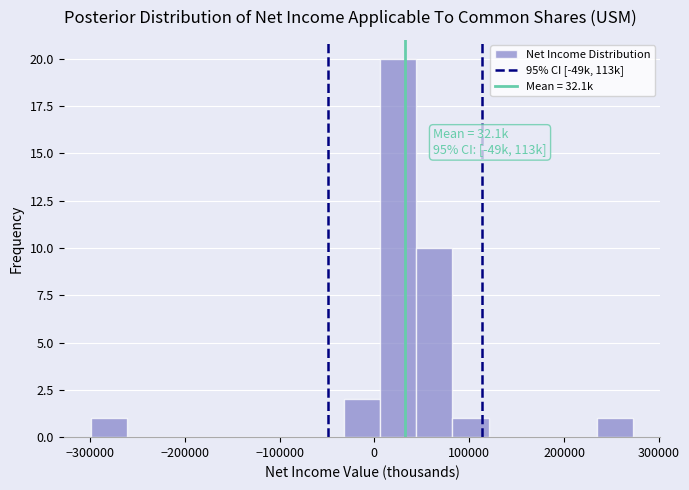

Read against the x-axis, roughly where is the centre of the tallest bar?

30000